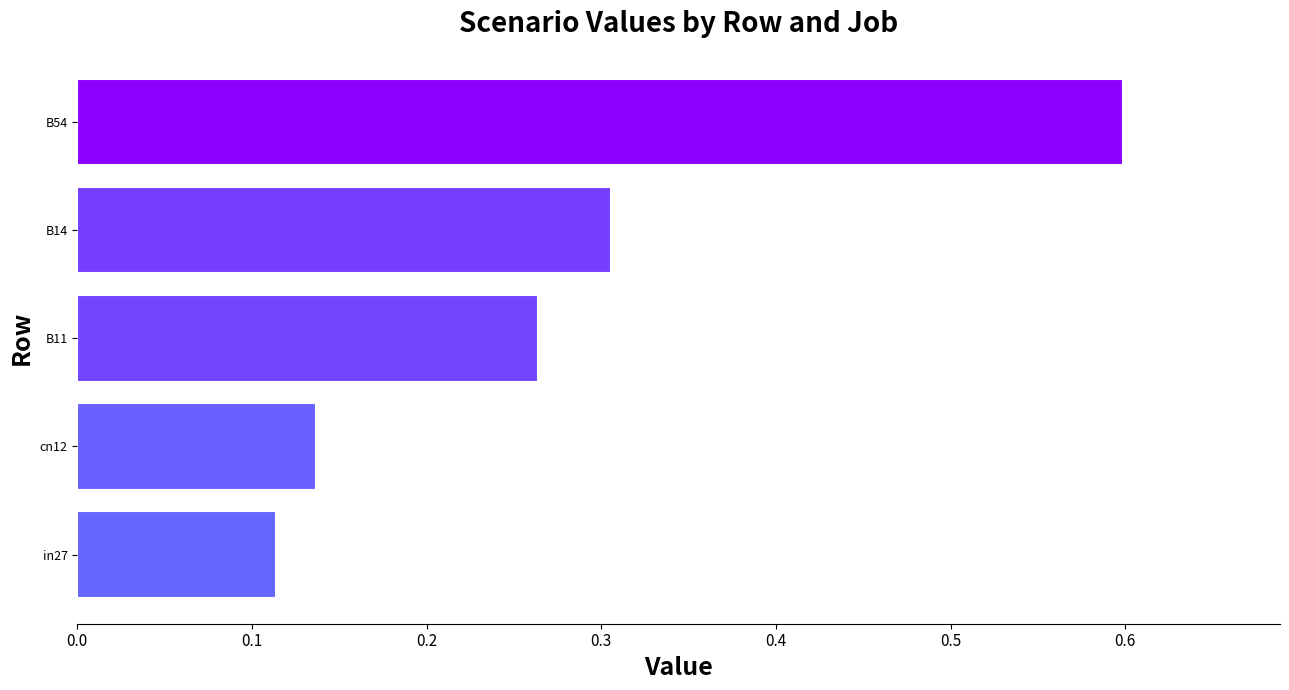

Reading left to right, extract all data points from this chart.

0.1	0.1	0.3	0.3	0.6